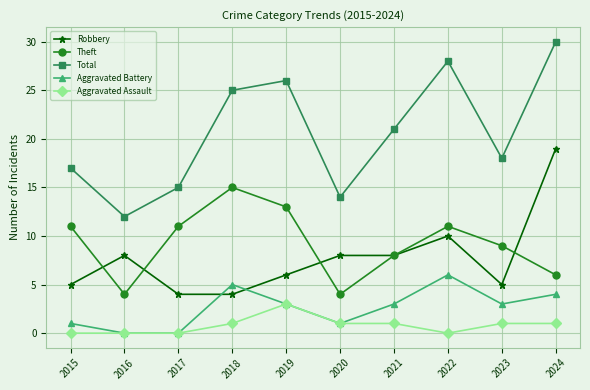

What is the difference between the Aggravated Battery values at 2018 and 2015?

4